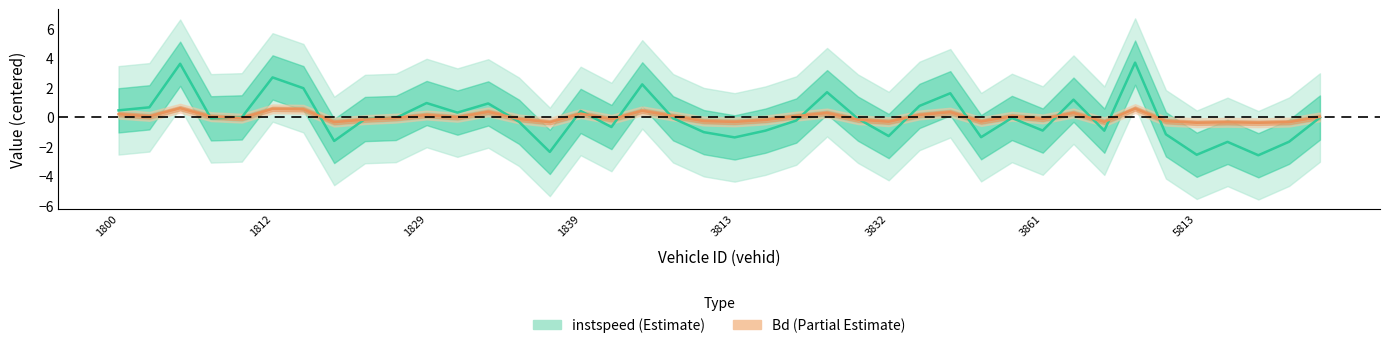

At which category is the sum across all series the highest?

5808